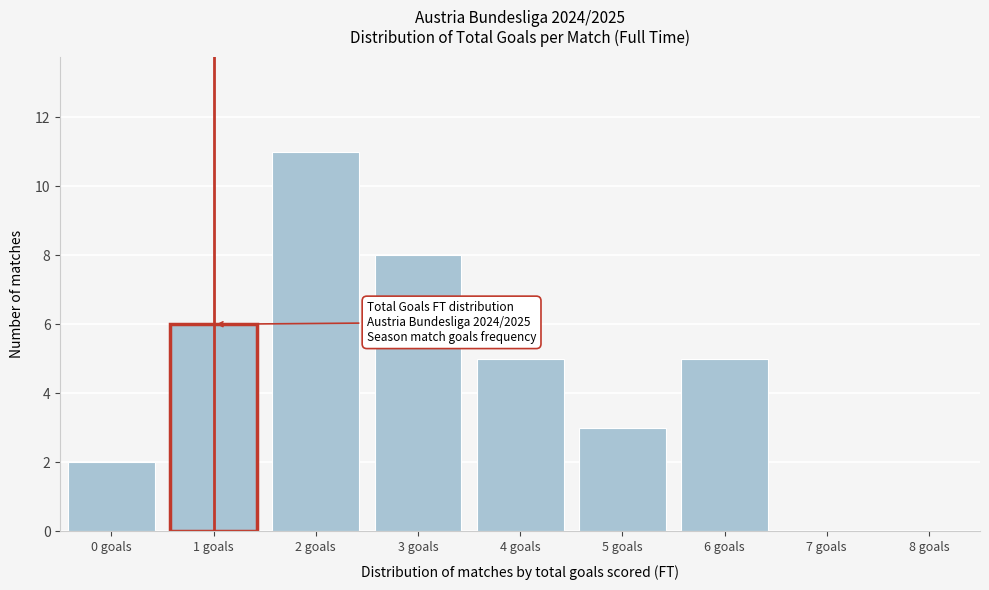

Reading left to right, extract all data points from this chart.

0 goals=2	1 goals=6	2 goals=11	3 goals=8	4 goals=5	5 goals=3	6 goals=5	7 goals=0	8 goals=0